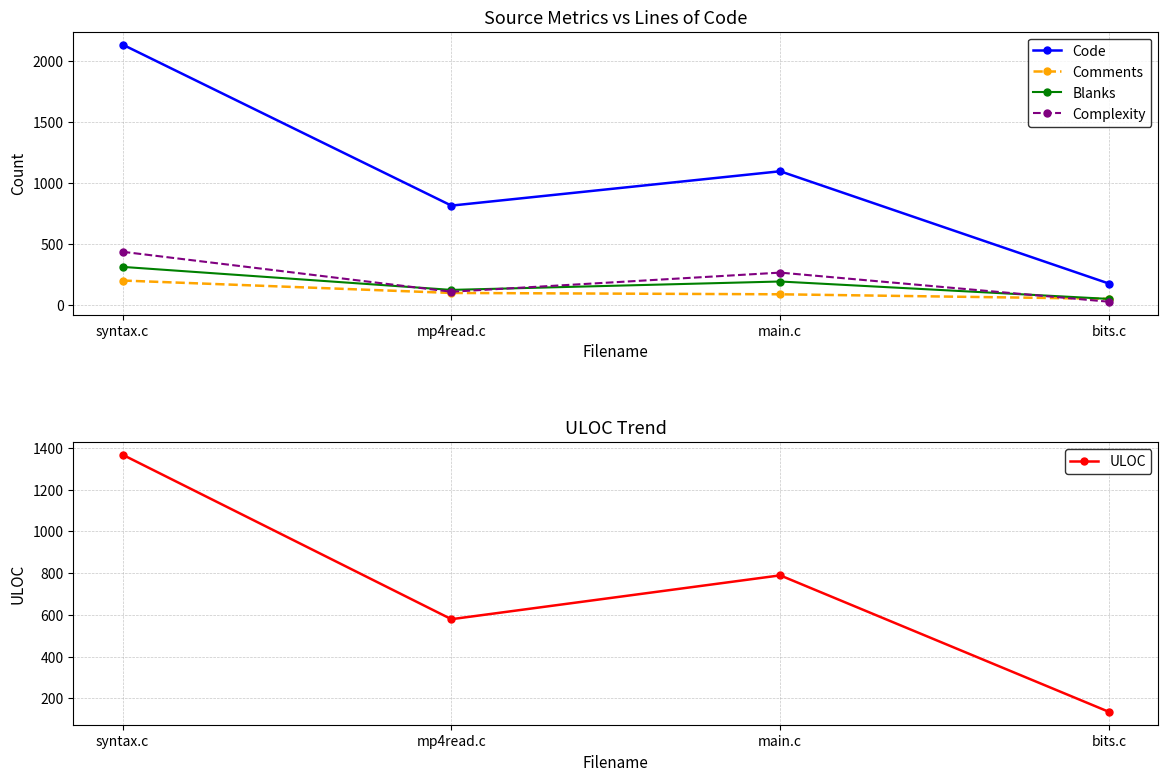

Count the Complexity values in the range 107 to 435.

3